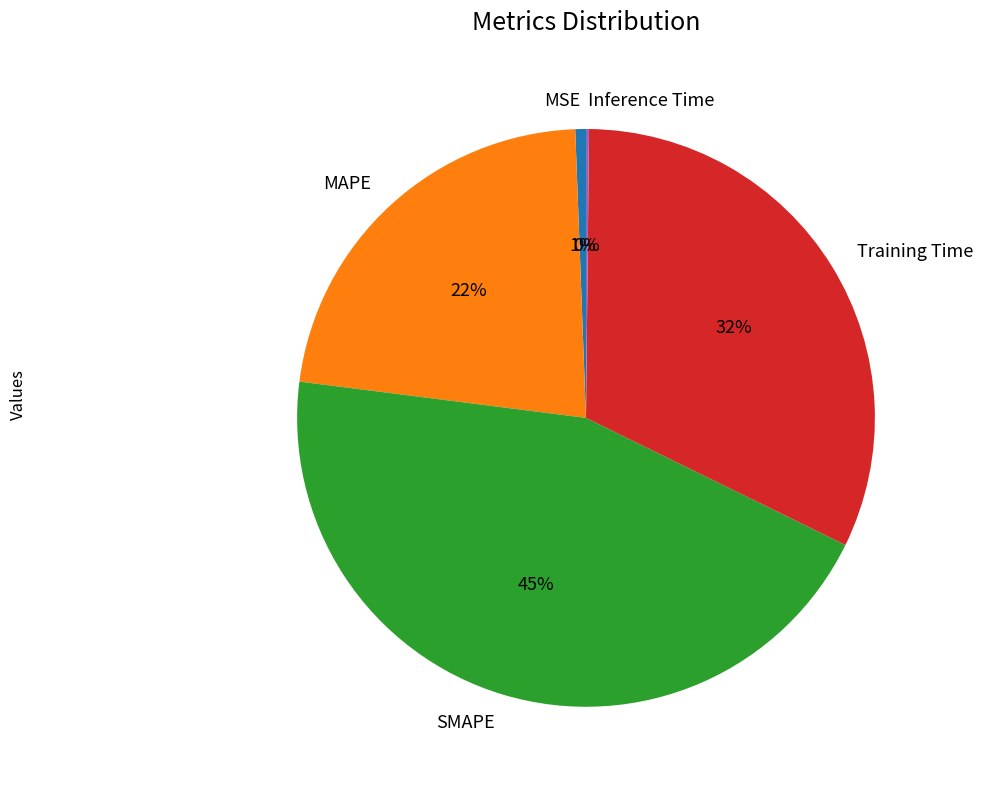

Is the sum of SMAPE and MAPE greater than half?

Yes